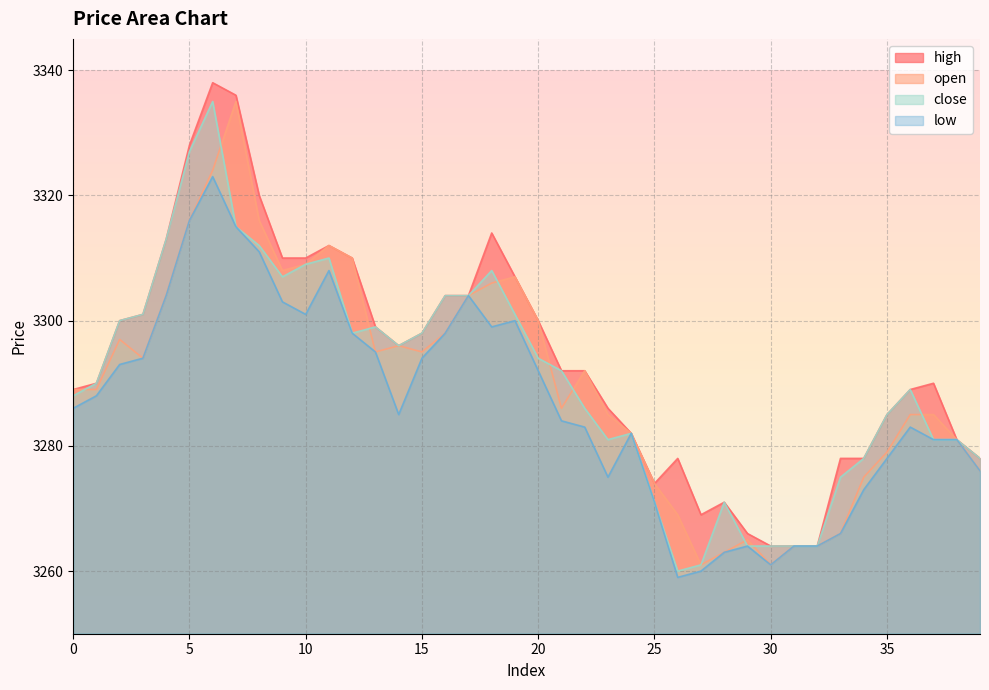

What is the sum of the close values at 36 and 3?

6590